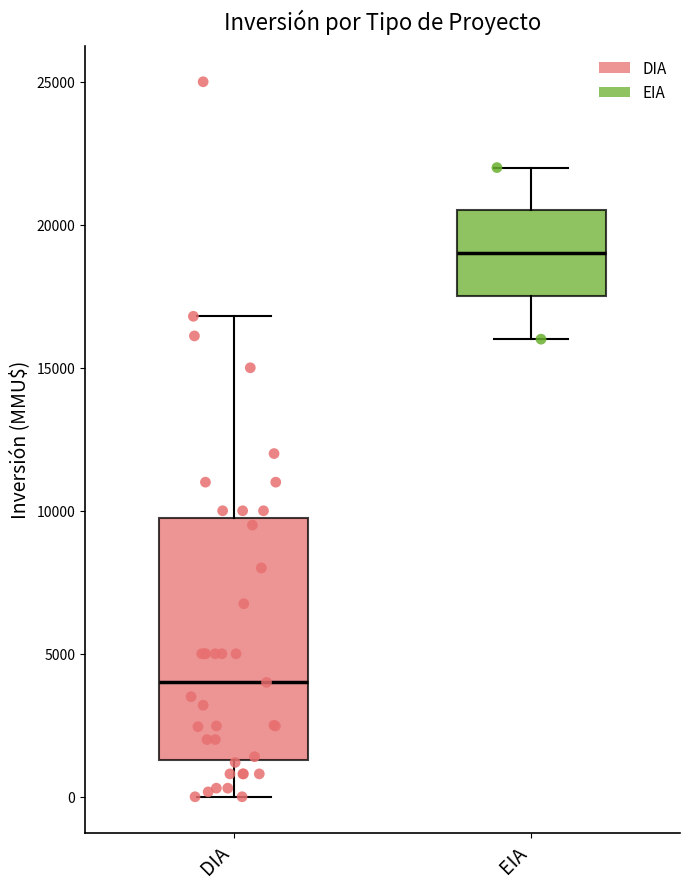

Where does the upper whisker of the box for EIA end on the y-axis? The values are not printed on the chart, so give them approximately, as read against the axis.

22000